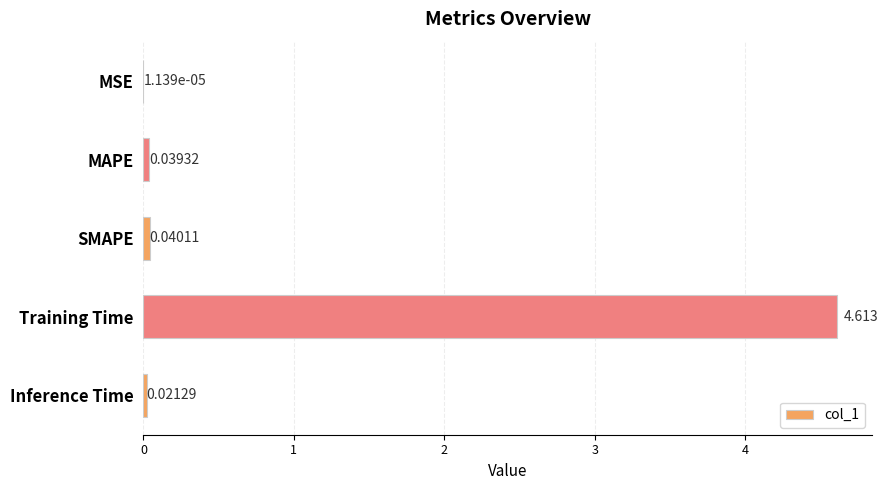

Which category has the highest value across all series?

Training Time